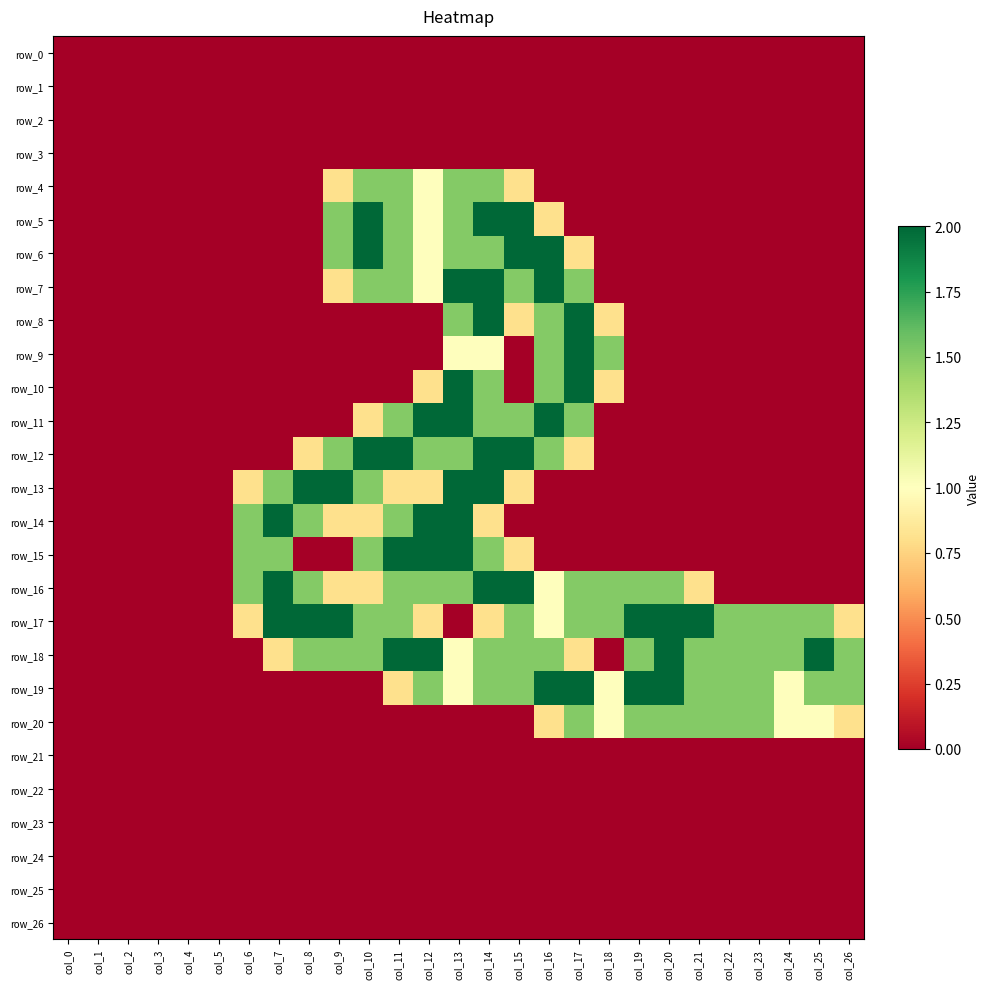

At which category does the chart reach its minimum across all series?

col_0